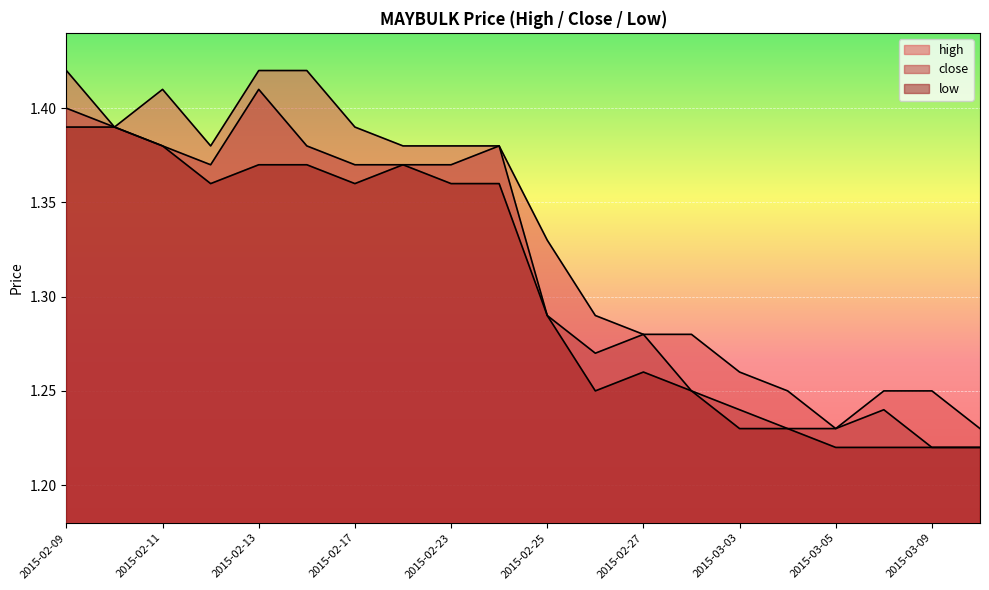

What is the sum of all low values?

26.1